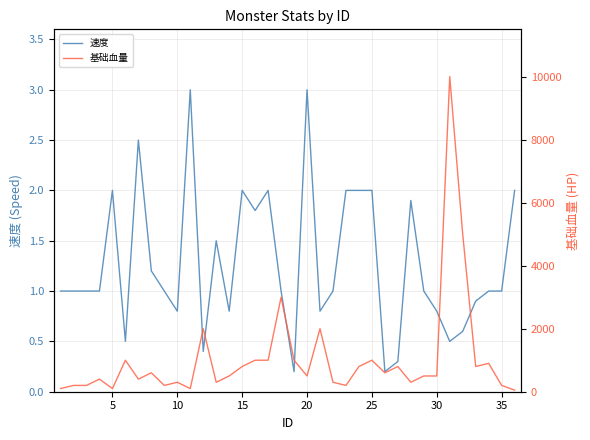

What is the maximum value for 速度?

3.0